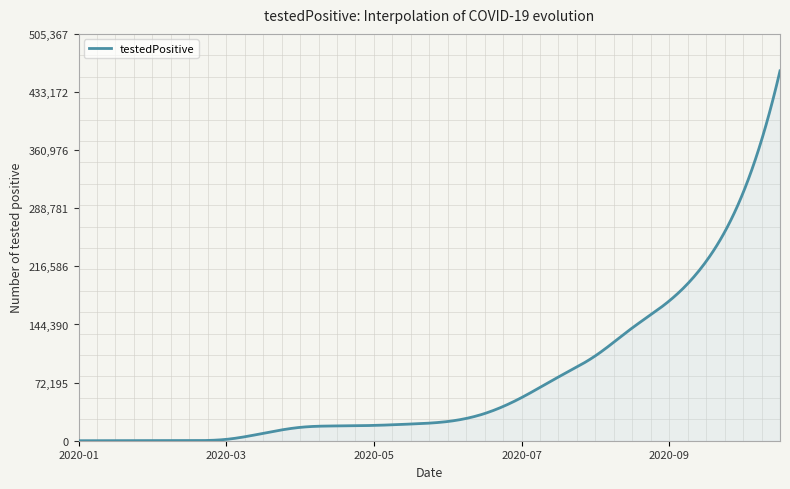

How many lines are shown in the chart?

1